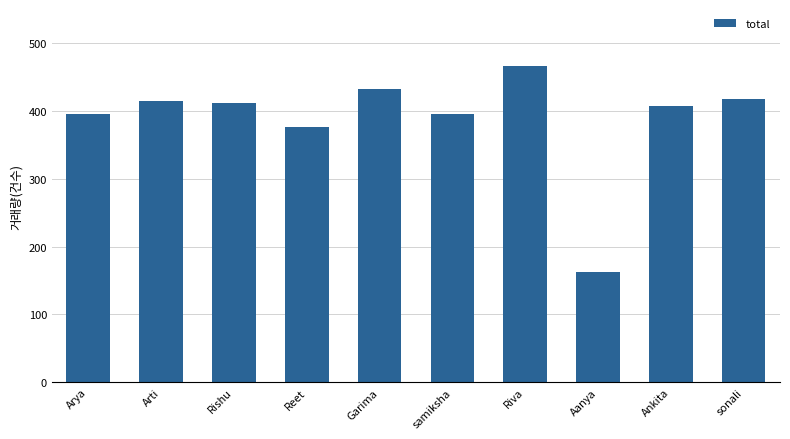

At which category does the chart reach its peak across all series?

Riva